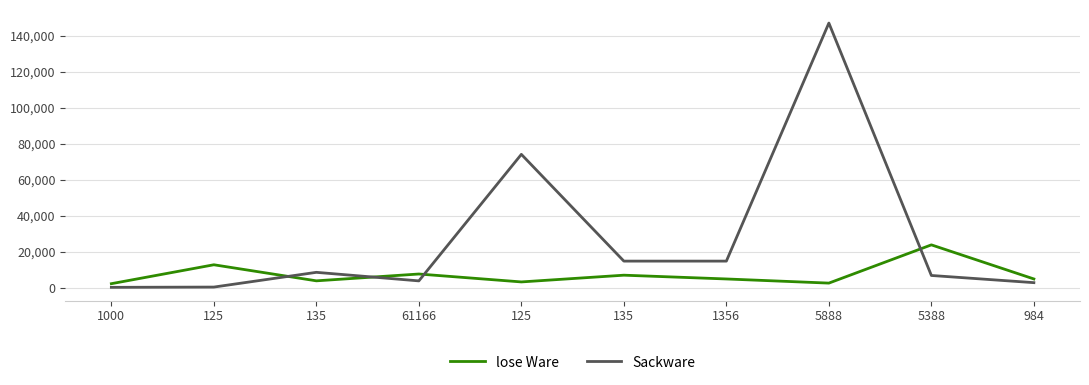

What value does the Sackware series have at 5888, to the nearest 10?

147170